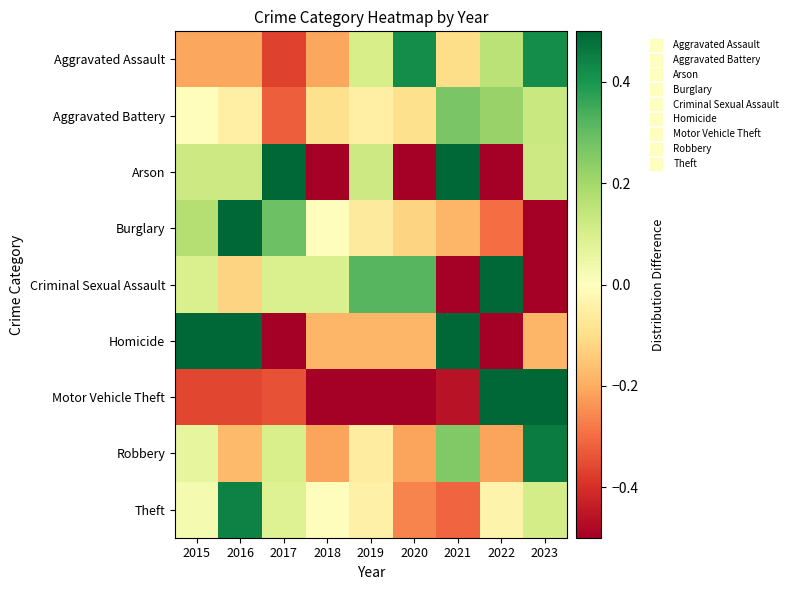

Reading left to right, transcribe all the data shown in this chart.

Aggravated Assault: 2015=-0.2	2016=-0.2	2017=-0.4	2018=-0.2	2019=0.1	2020=0.4	2021=-0.1	2022=0.2	2023=0.4
Aggravated Battery: 2015=-0.0	2016=-0.1	2017=-0.3	2018=-0.1	2019=-0.1	2020=-0.1	2021=0.3	2022=0.2	2023=0.1
Arson: 2015=0.1	2016=0.1	2017=1.2	2018=-1.0	2019=0.1	2020=-1.0	2021=1.2	2022=-1.0	2023=0.1
Burglary: 2015=0.2	2016=0.9	2017=0.3	2018=-0.0	2019=-0.1	2020=-0.1	2021=-0.2	2022=-0.3	2023=-0.6
Criminal Sexual Assault: 2015=0.1	2016=-0.1	2017=0.1	2018=0.1	2019=0.3	2020=0.3	2021=-0.6	2022=0.5	2023=-0.8
Homicide: 2015=0.6	2016=1.5	2017=-1.0	2018=-0.2	2019=-0.2	2020=-0.2	2021=0.6	2022=-1.0	2023=-0.2
Motor Vehicle Theft: 2015=-0.4	2016=-0.4	2017=-0.3	2018=-0.5	2019=-0.7	2020=-0.5	2021=-0.5	2022=1.1	2023=2.2
Robbery: 2015=0.1	2016=-0.2	2017=0.1	2018=-0.2	2019=-0.1	2020=-0.2	2021=0.3	2022=-0.2	2023=0.5
Theft: 2015=0.0	2016=0.4	2017=0.1	2018=-0.0	2019=-0.0	2020=-0.3	2021=-0.3	2022=-0.0	2023=0.1